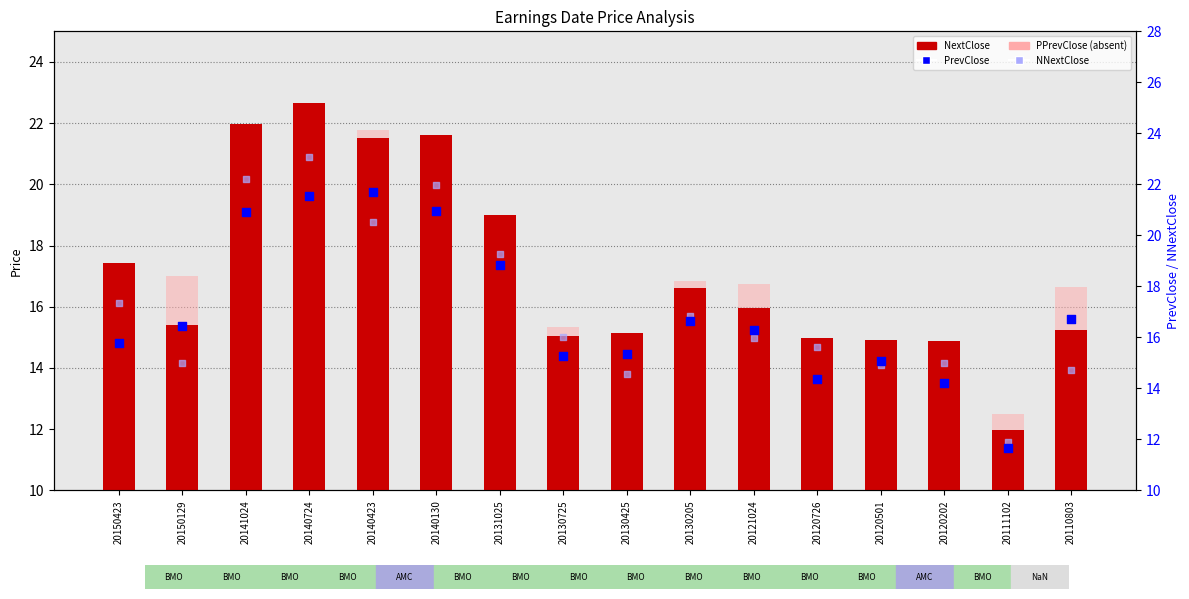

At which category is the sum across all series the highest?

20140724